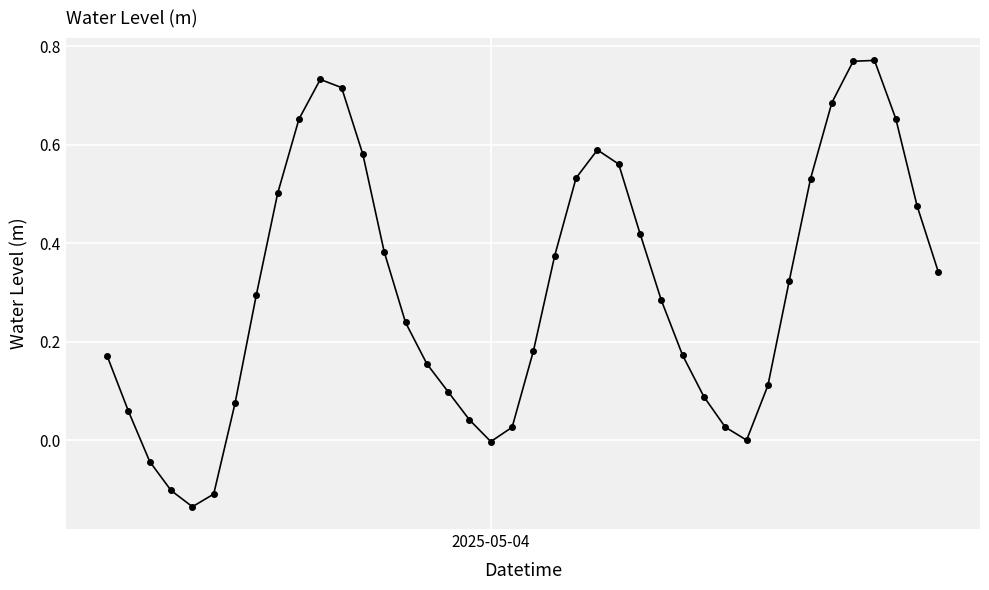

How many interior local peaks (higher than both neighbors) does the data have?

3